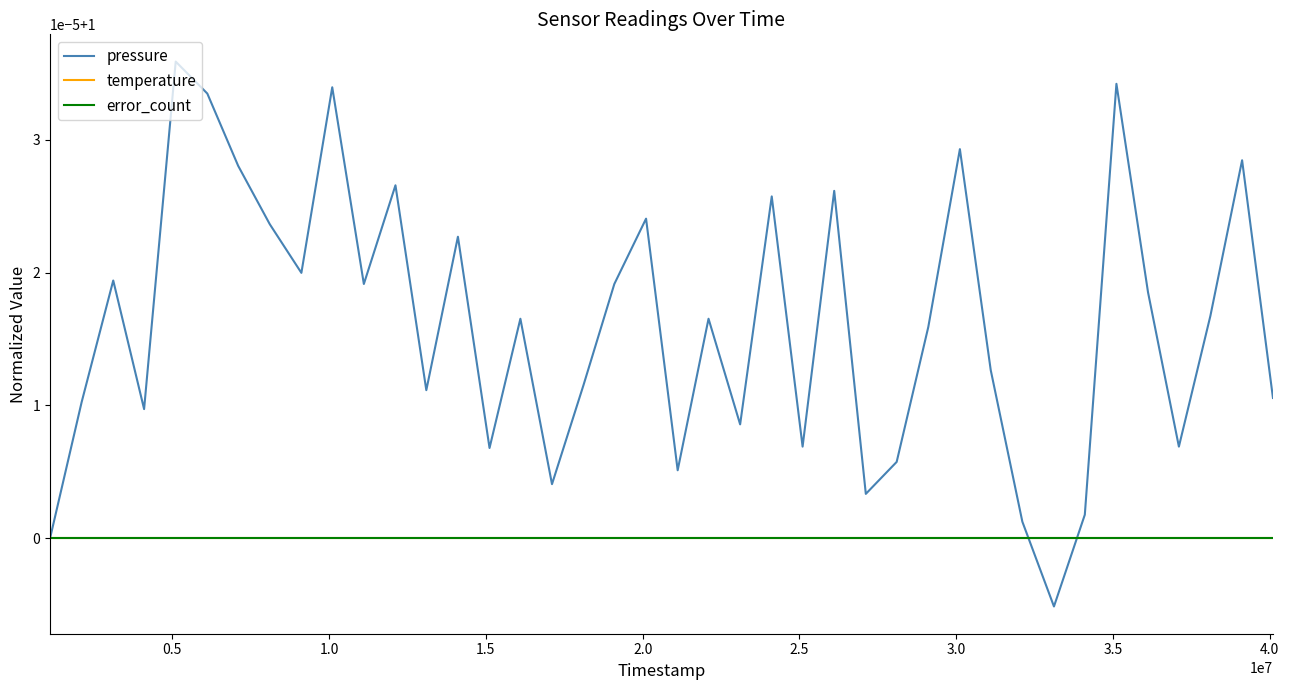

Is this an area chart (filled region under the line)?

No